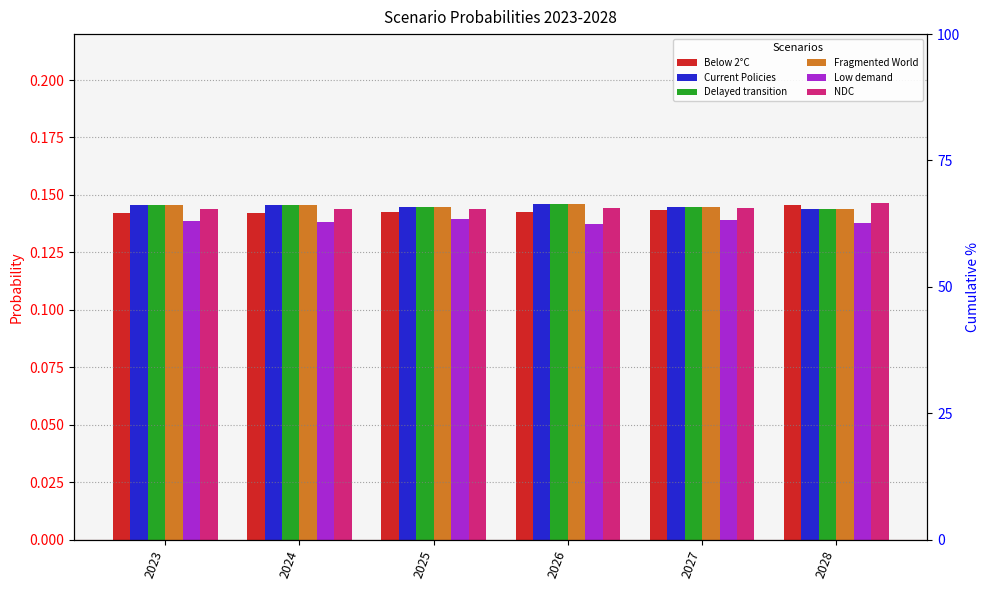

What is the value of the Fragmented World bar at the 3rd from the left?

0.1